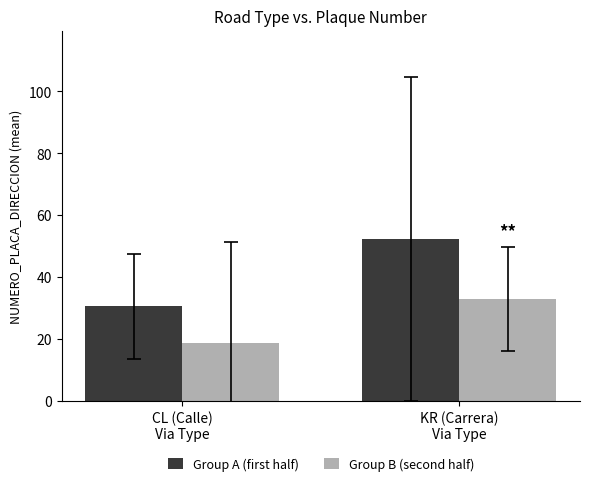

Between CL (Calle)
Via Type and KR (Carrera)
Via Type, which series saw the biggest shift?

Group A (first half)